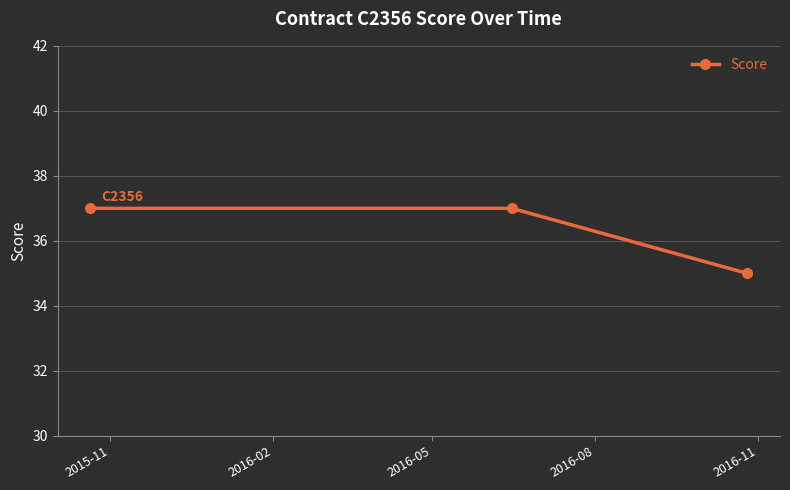

What is the value of the 2nd point from the left?

37